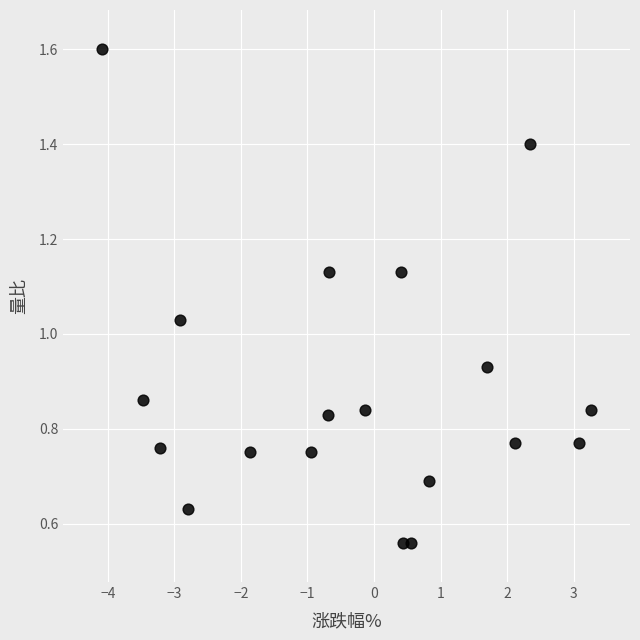

What is the range of X values (max minus min)?

7.3